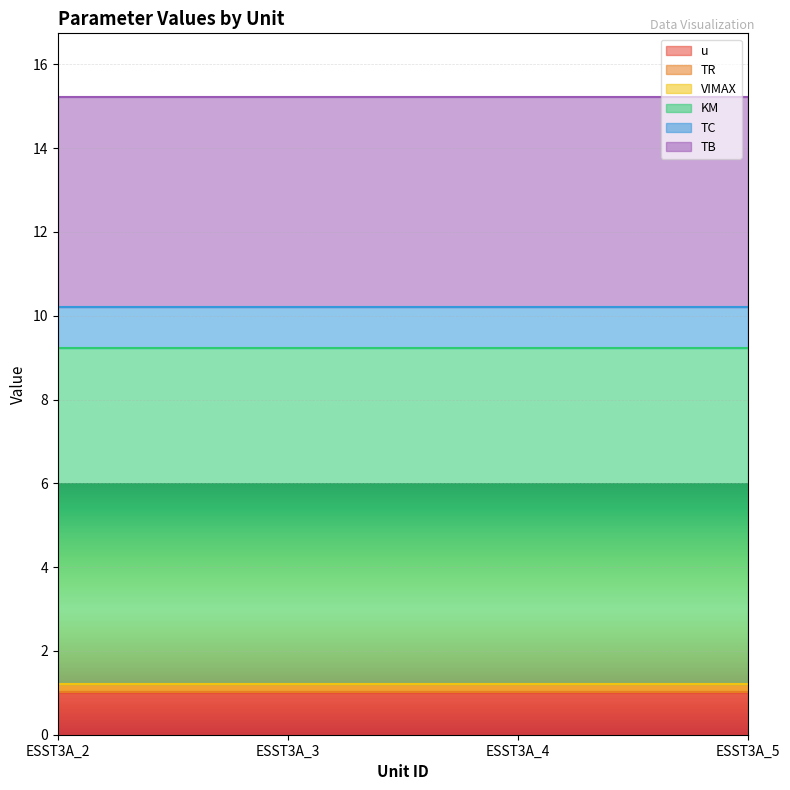

Which series has the largest total across all categories?

KM